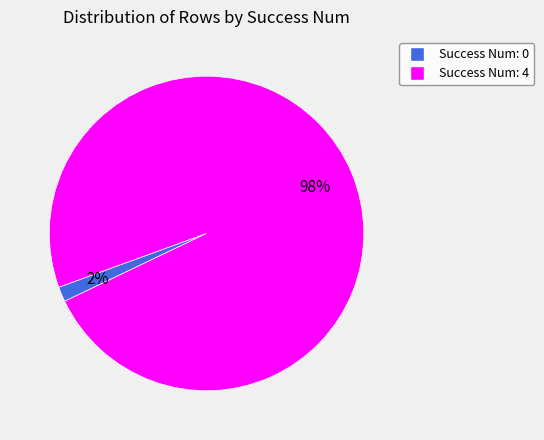

To the nearest percent, what is the average slice percentage?

50%